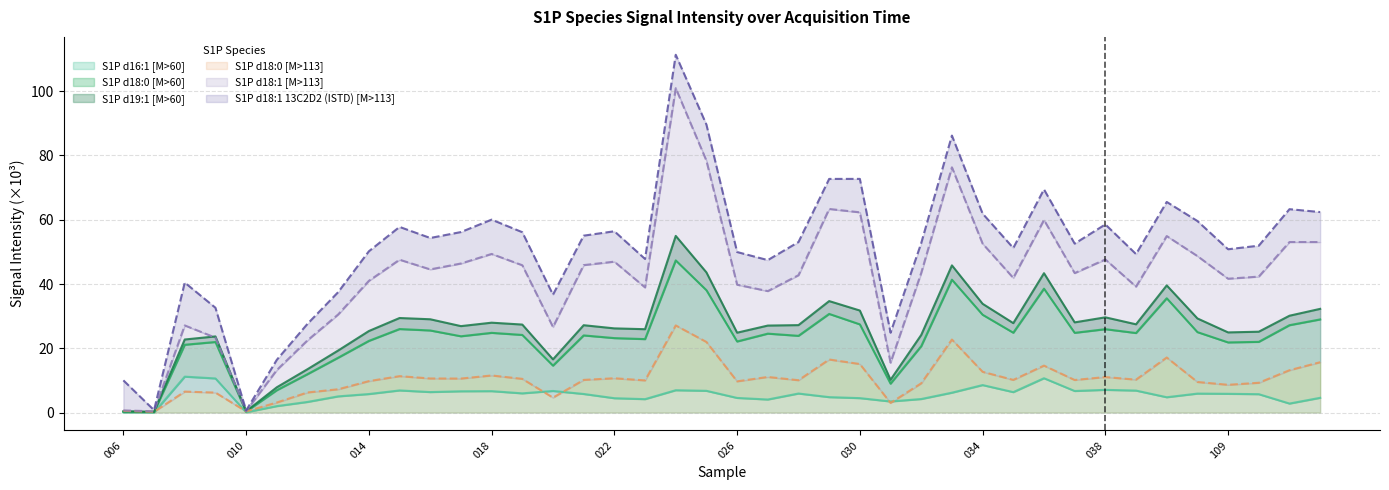

The value of S1P d18:0 [M>113] at 034 is 12.7. True or false?

True